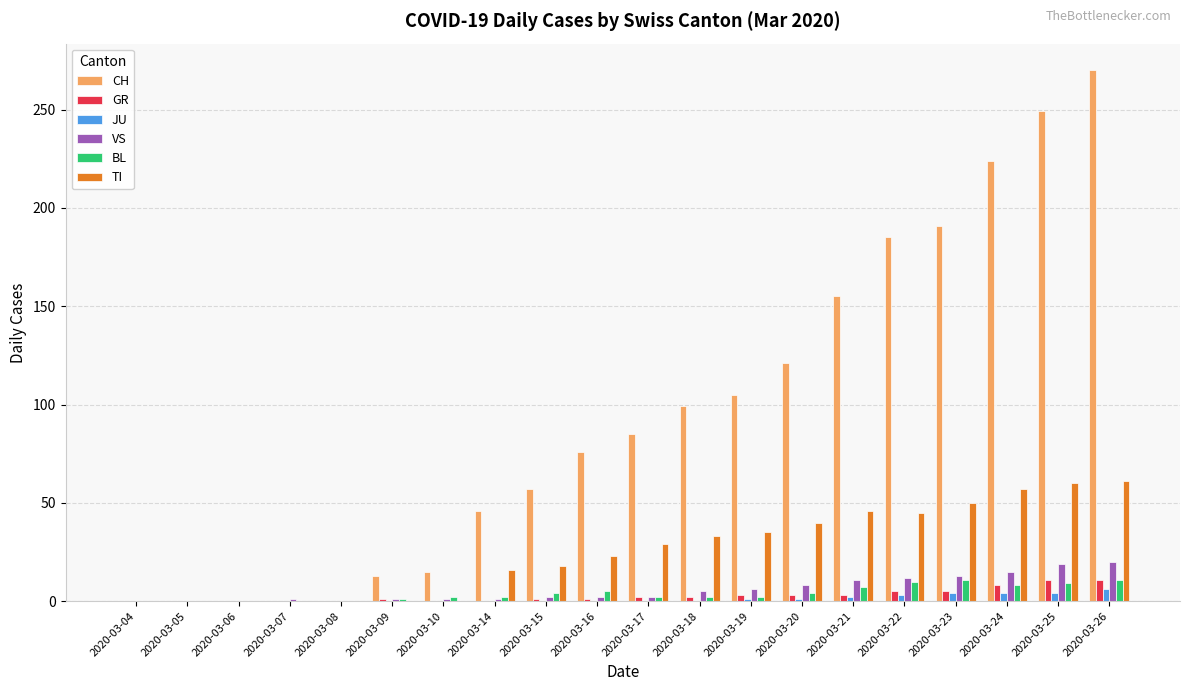

What is the sum of all GR values?

56